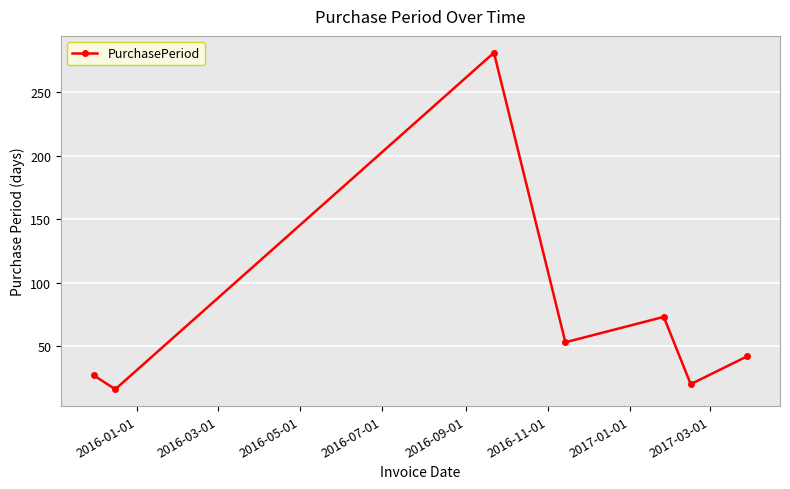

What is the value of the 2nd point from the left?

16